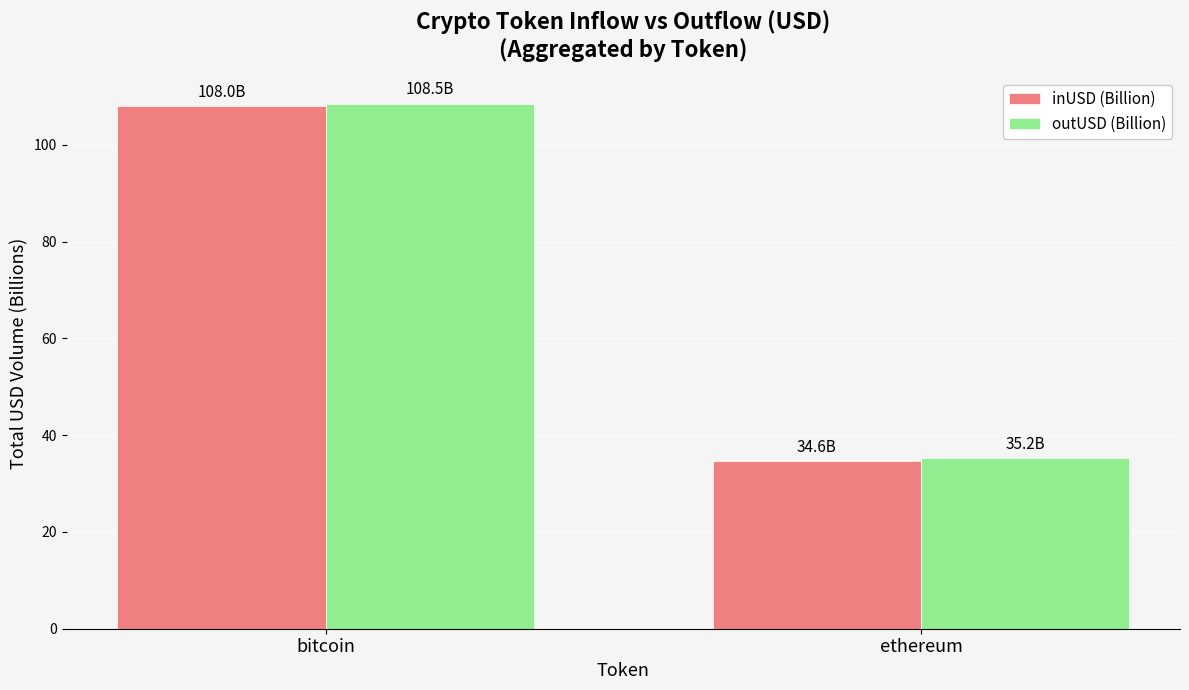

What is the lowest value of the inUSD (Billion) series?

34.6